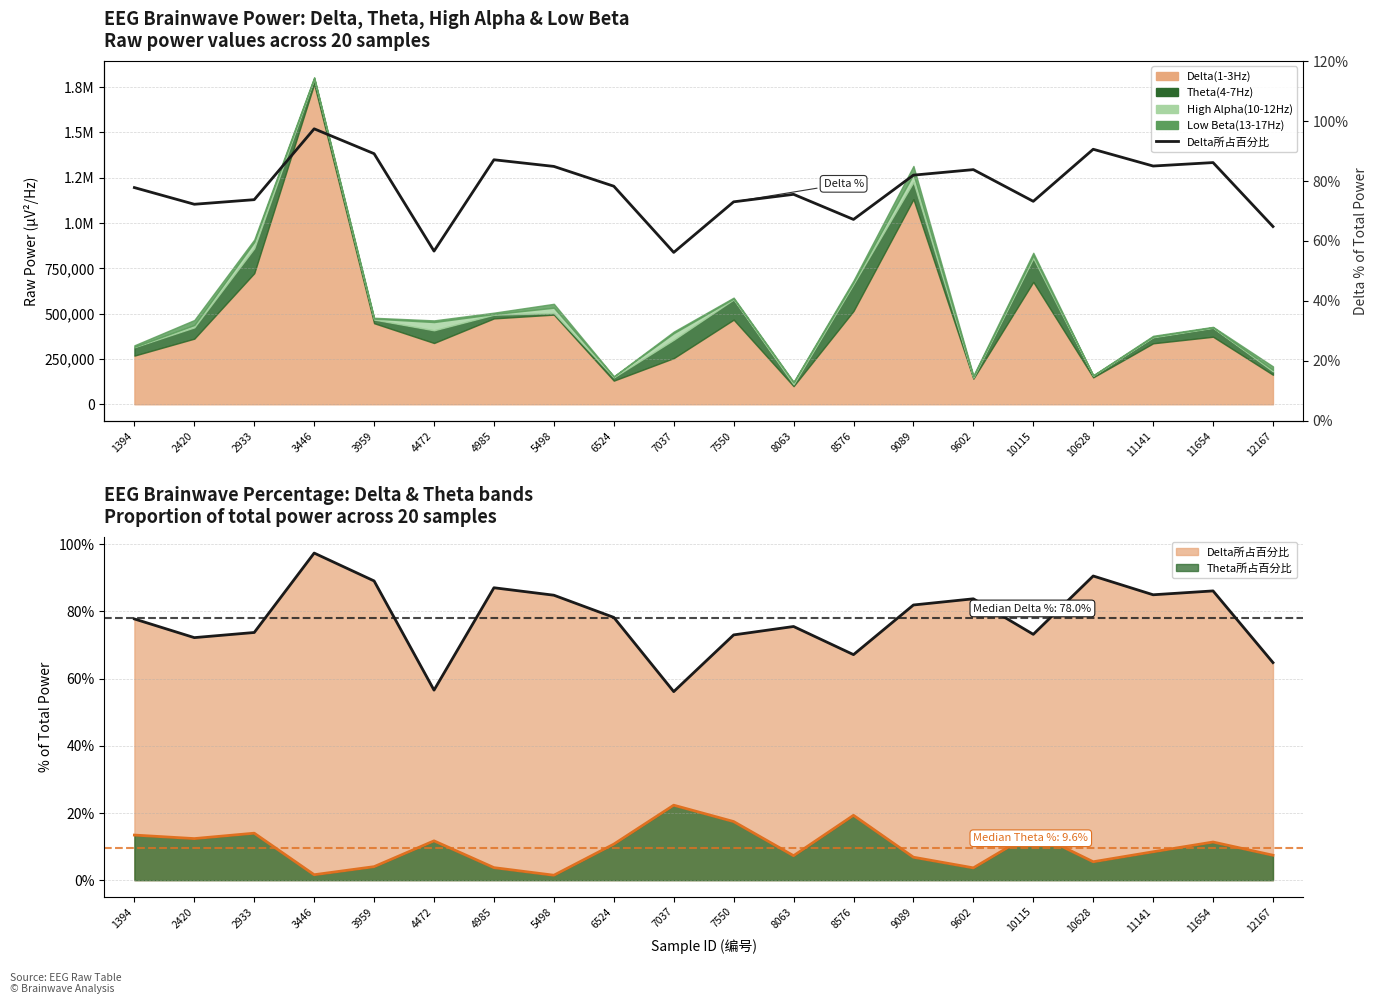

Rank the categories by value from lowest to highest.

7037, 4472, 12167, 8576, 2420, 7550, 10115, 2933, 8063, 1394, 6524, 9089, 9602, 5498, 11141, 11654, 4985, 3959, 10628, 3446